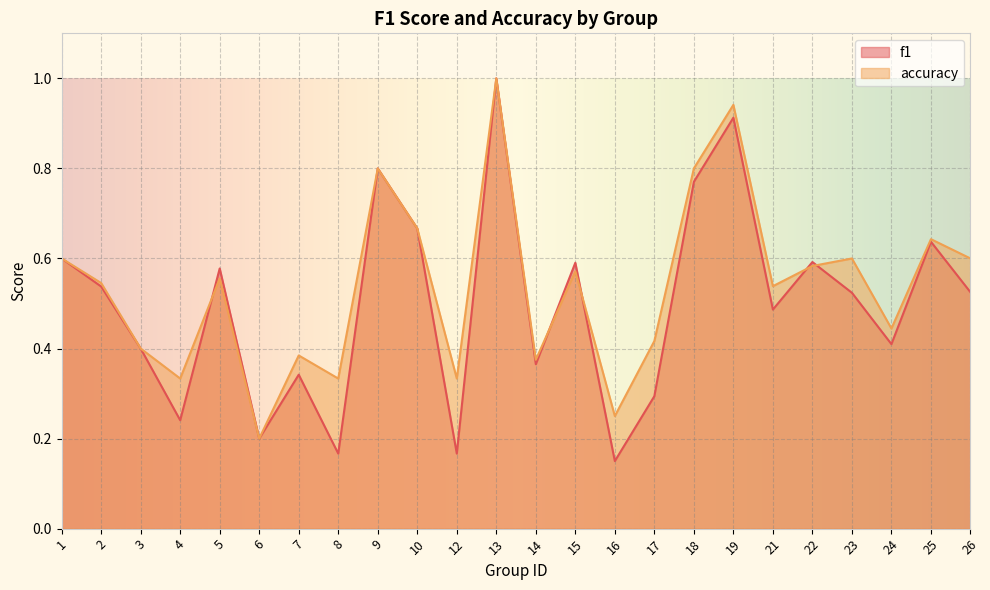

What is the value of the accuracy point at the 11th from the left?

0.3